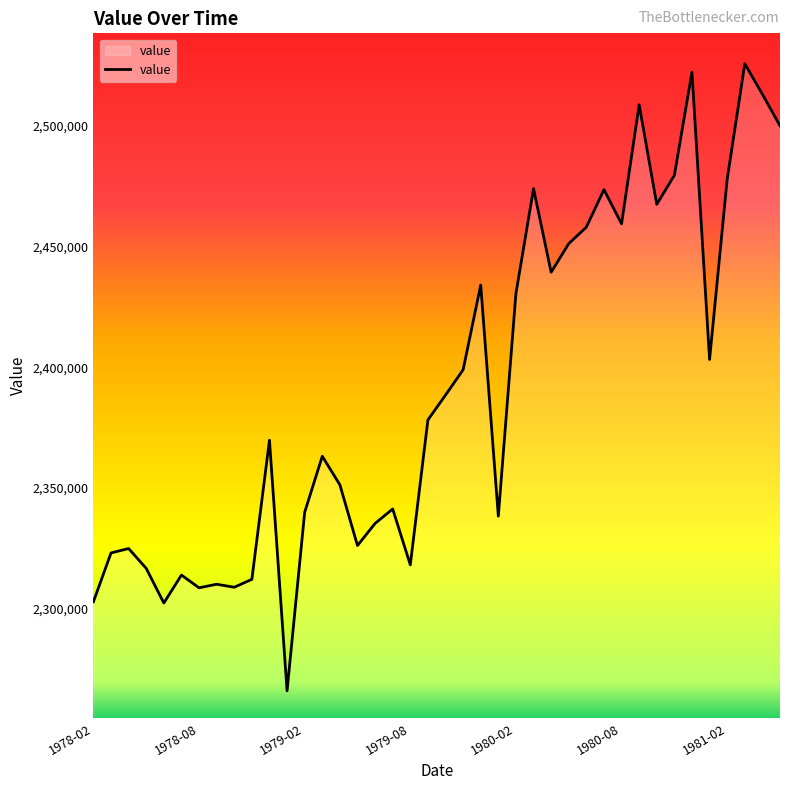

What is the smallest value displayed?

2265970